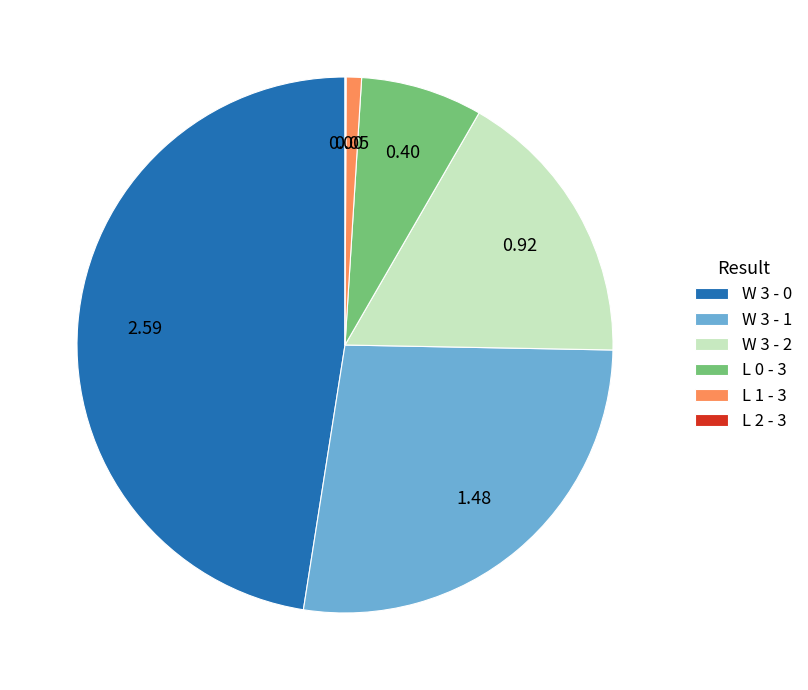

Do W 3 - 2 and W 3 - 1 together represent more than half of the pie?

No